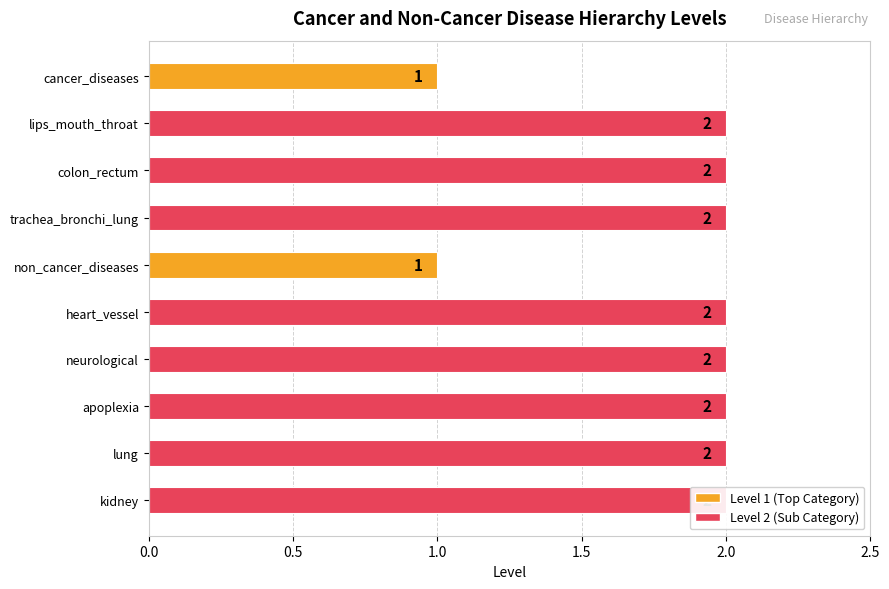

Are the bars horizontal?

Yes